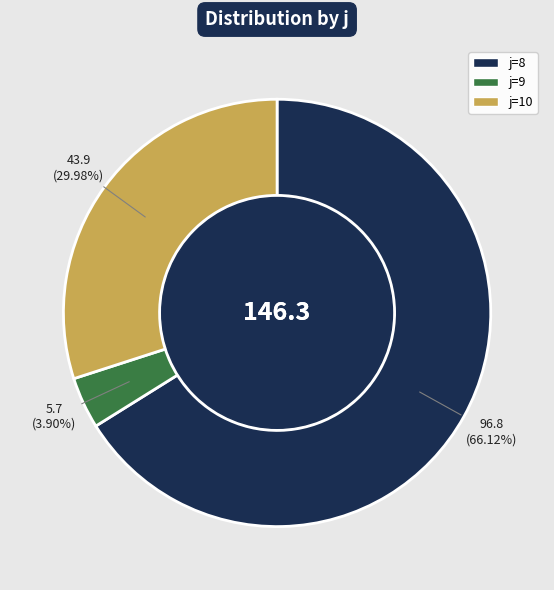

To the nearest percent, what is the average slice percentage?

33%